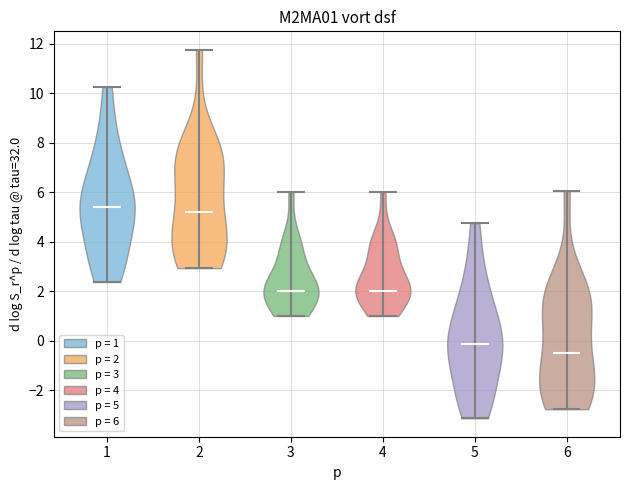

Reading left to right, read every violin against the y-axis: where its median line is, and the lowest and highest points it reaches. The values are not printed on the chart, so give them approximately, as read against the axis.

1: median line 5.4, lowest point 2.4, highest point 10.2
2: median line 5.2, lowest point 3.0, highest point 11.8
3: median line 2.0, lowest point 1.0, highest point 6.0
4: median line 2.0, lowest point 1.0, highest point 6.0
5: median line -0.2, lowest point -3.2, highest point 4.8
6: median line -0.6, lowest point -2.8, highest point 6.0